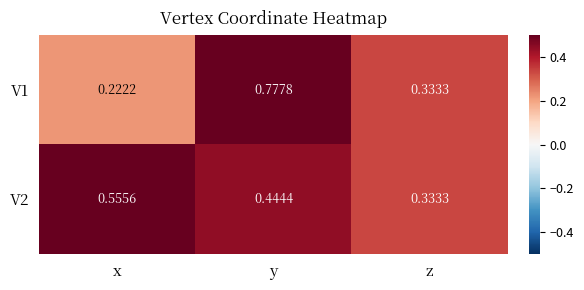

At how many categories does at least one series exceed 0?

3